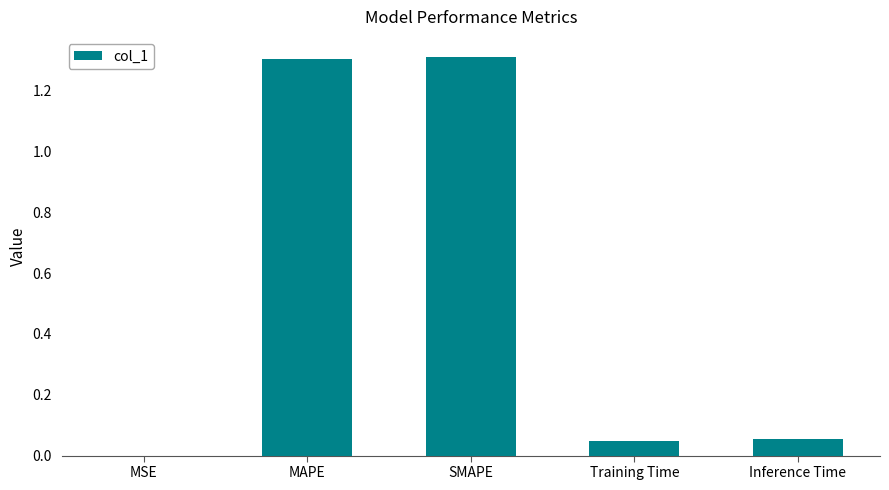

The value at Training Time is 0.0. True or false?

True